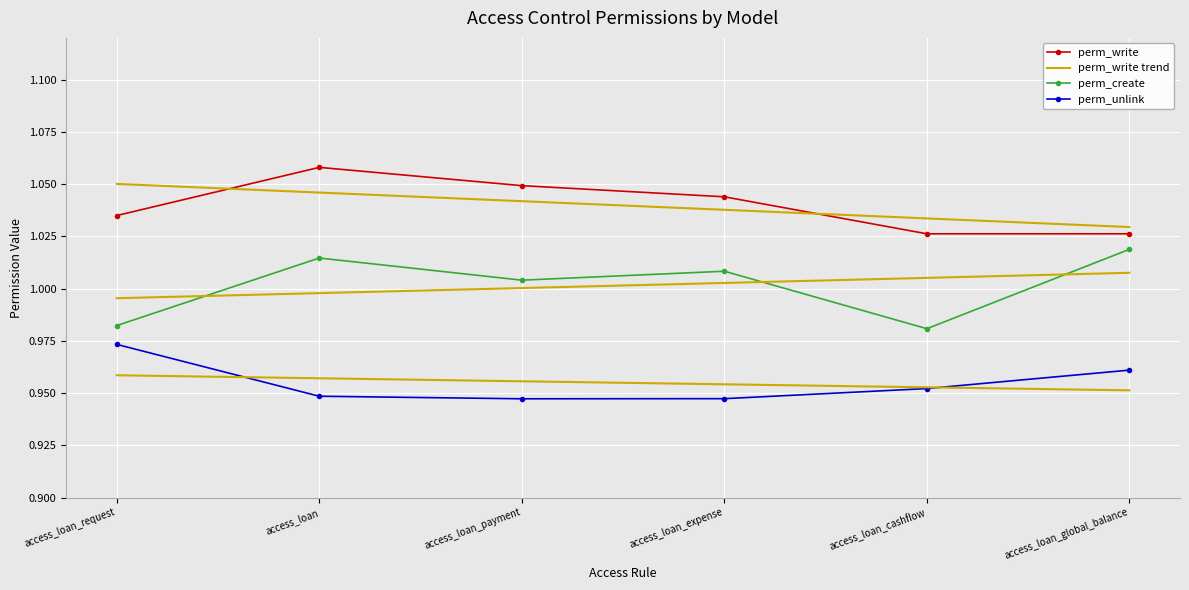

Which series has the largest range (max minus min)?

perm_create